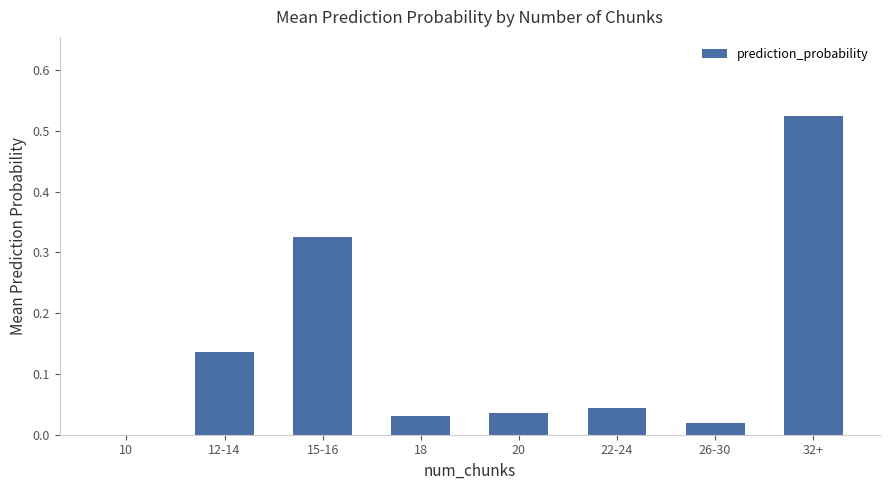

Between 20 and 10, which is larger?

20